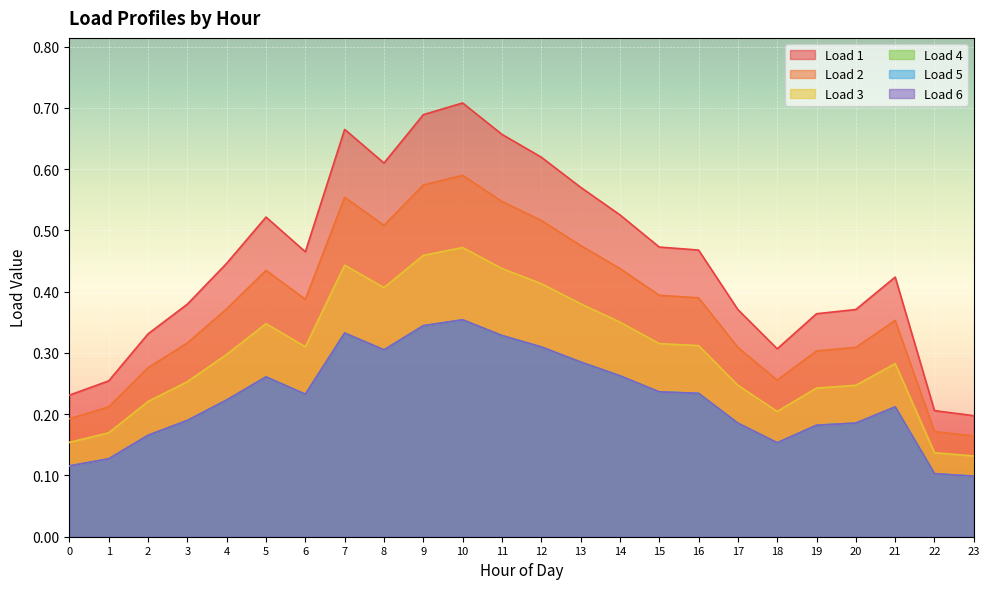

Where is Load 6 nearest to the value 0?

23